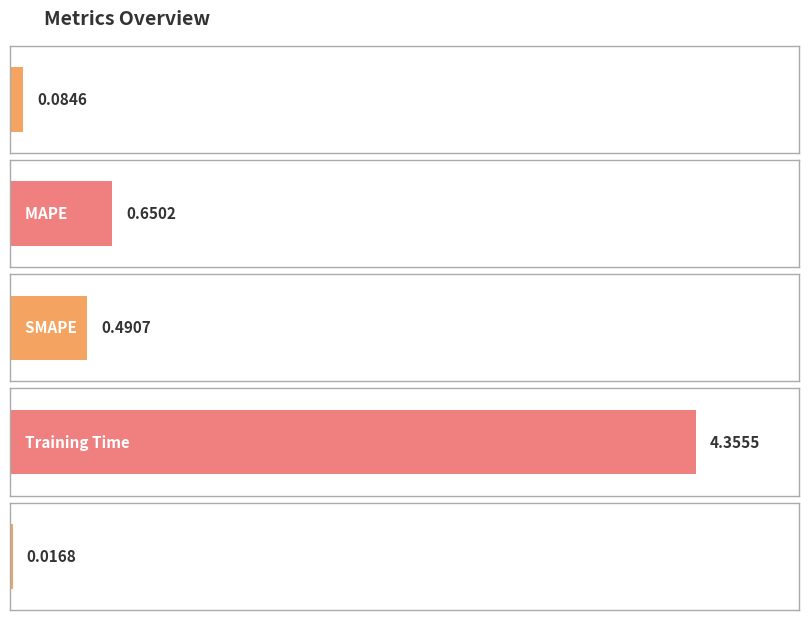

What is the label of the 2nd bar from the right?

Training Time